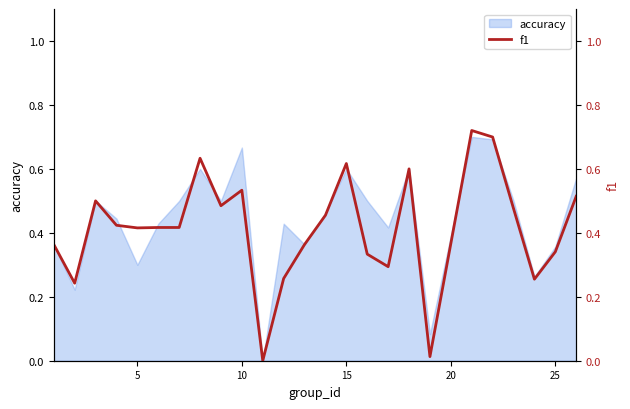

The value of accuracy at 15 is 0.9. True or false?

False